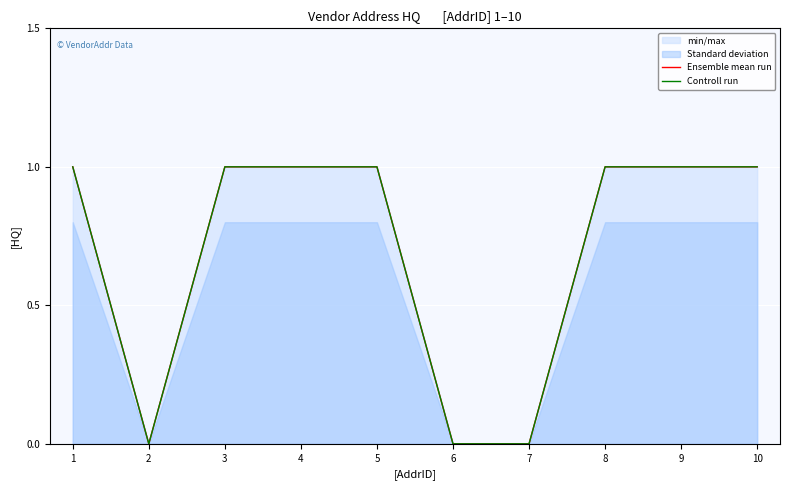

The Ensemble mean run series shows 1 at 7. True or false?

False